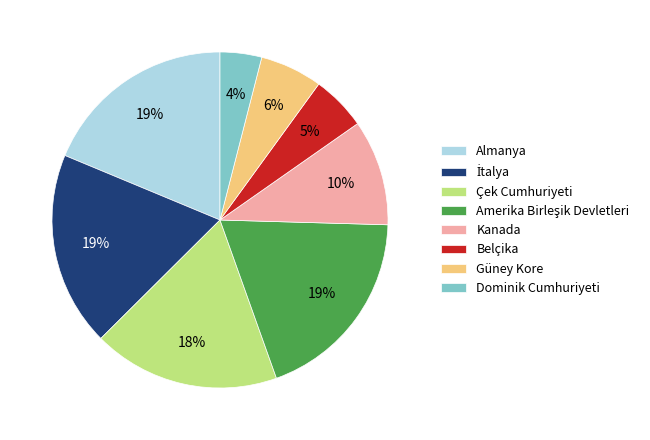

What percentage is the Almanya slice, to the nearest percent?

19%